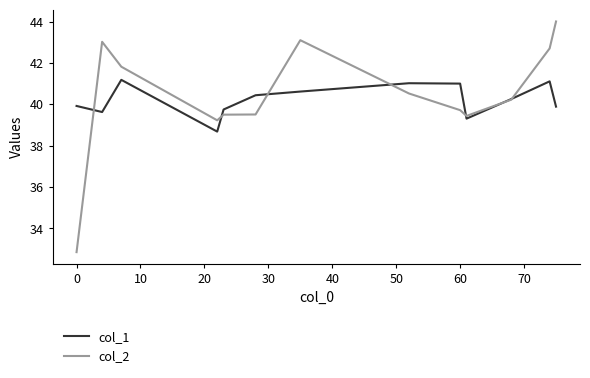

What is the minimum value for col_2?

32.9